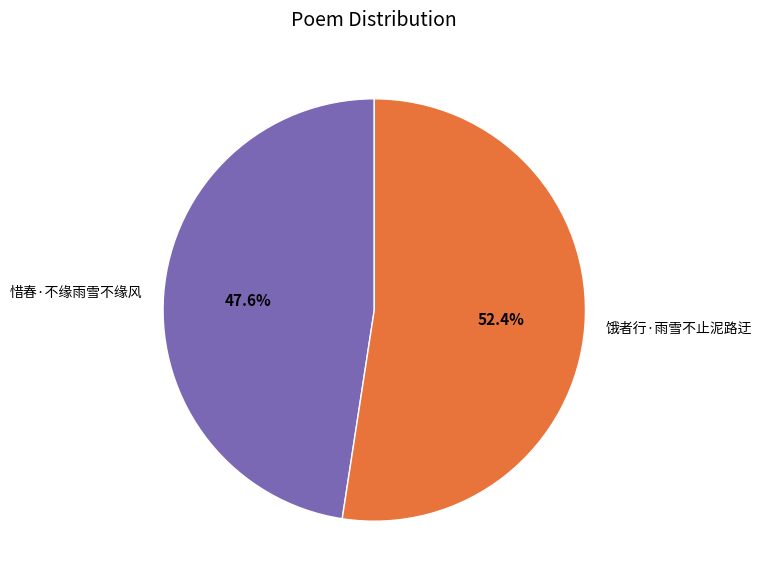

Which has a higher value, 惜春·不缘雨雪不缘风 or 饿者行·雨雪不止泥路迂?

饿者行·雨雪不止泥路迂